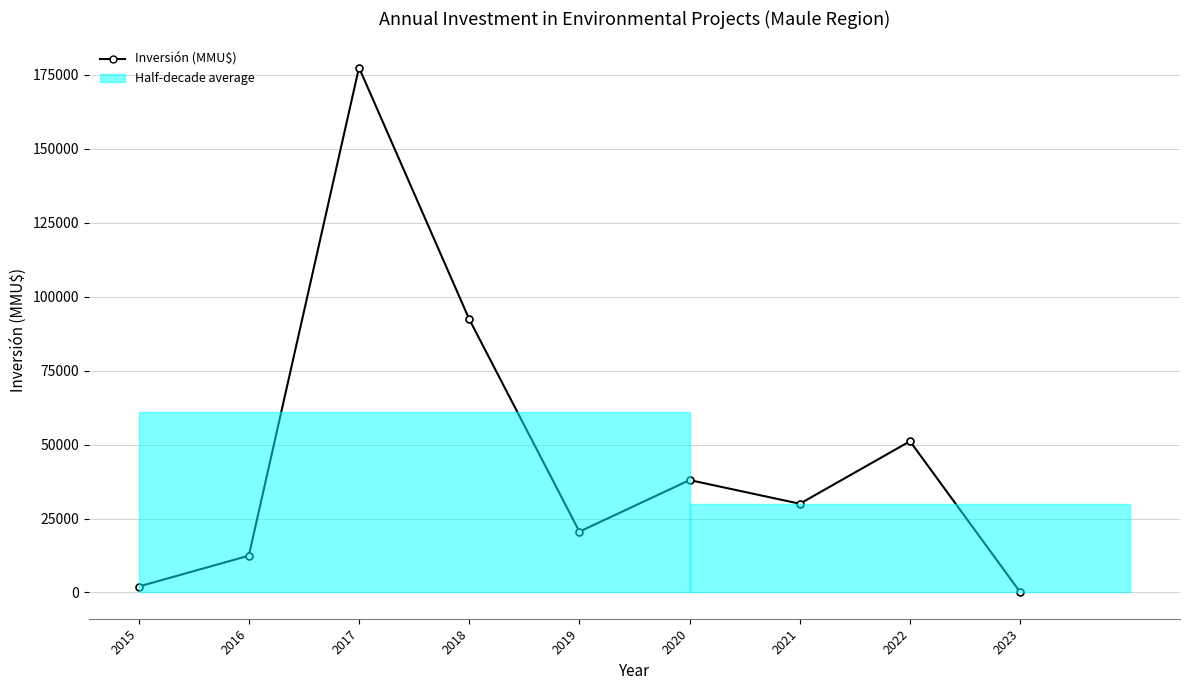

How many data points does each series have?

9